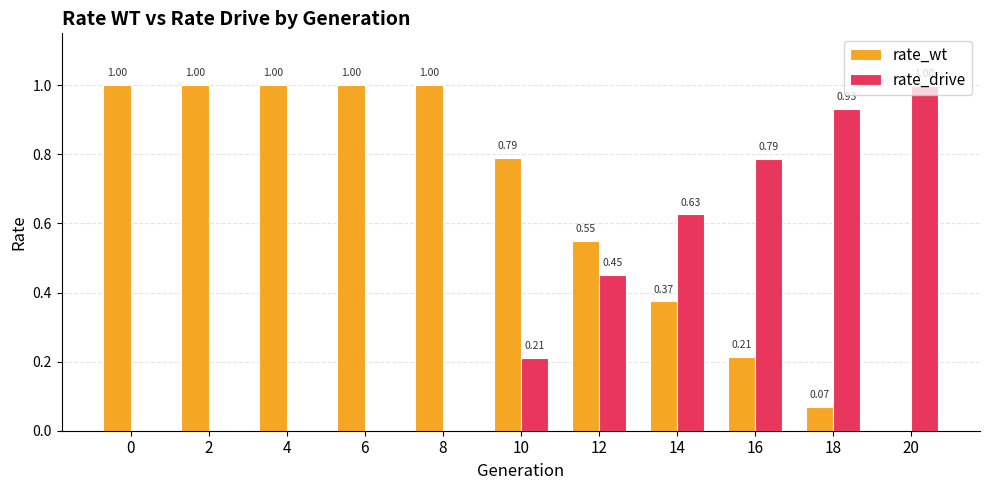

At which category is the sum across all series the highest?

20